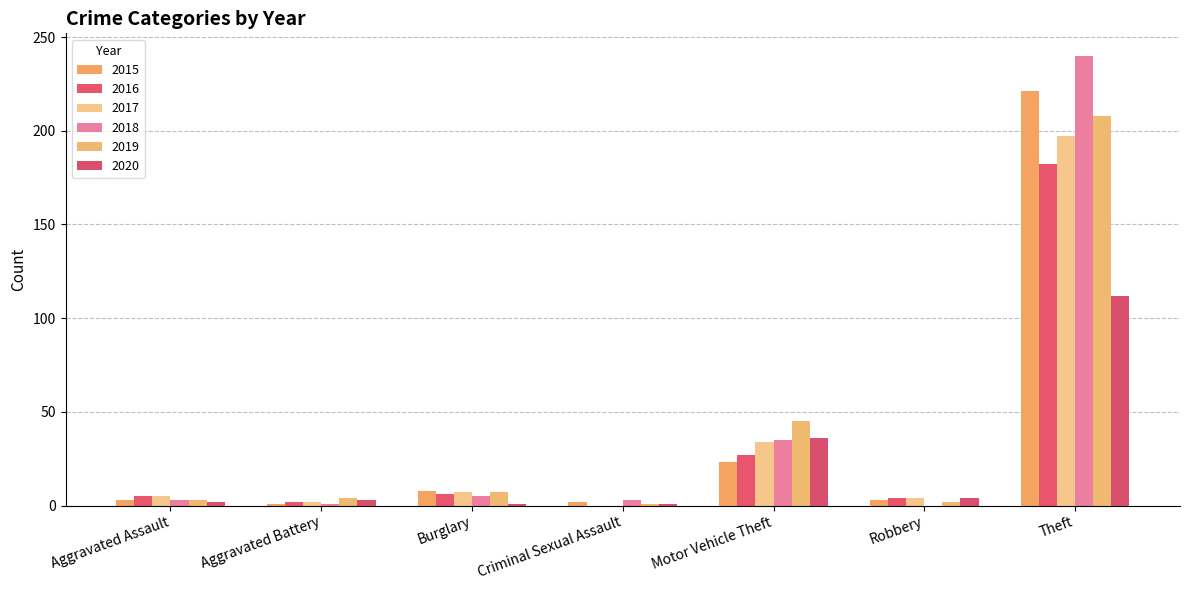

The 2019 series shows 7 at Burglary. True or false?

True